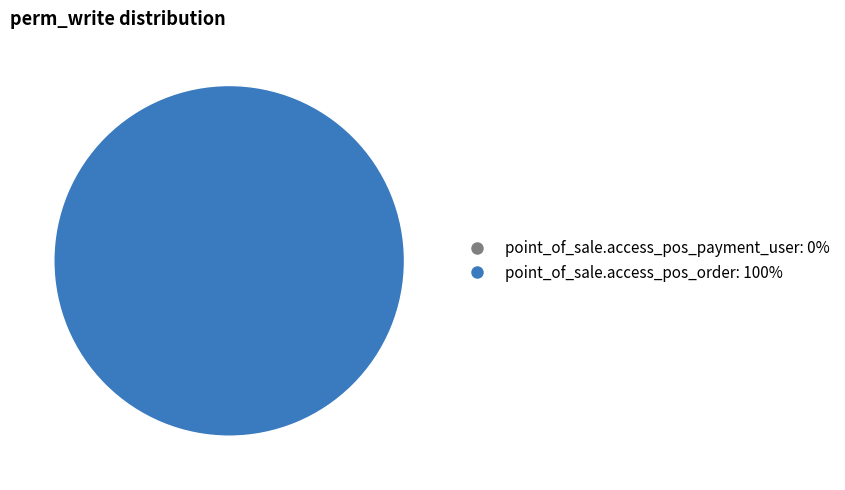

The point_of_sale.access_pos_payment_user slice represents 0% of the pie. True or false?

True